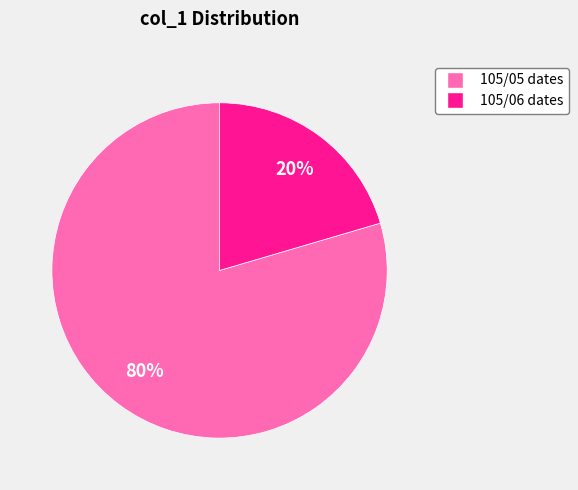

Does any single category account for the majority?

Yes